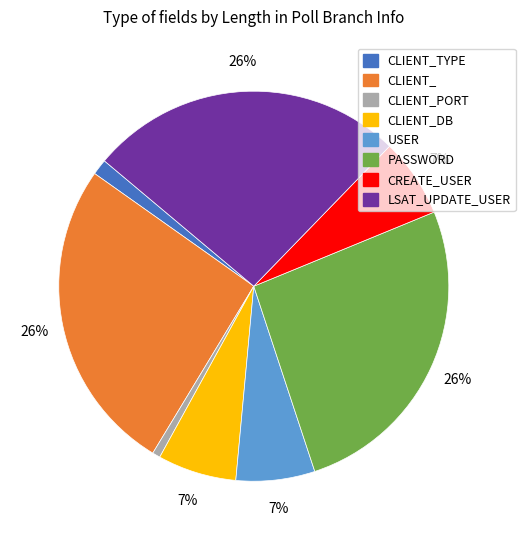

To the nearest percent, what is the average slice percentage?

12%